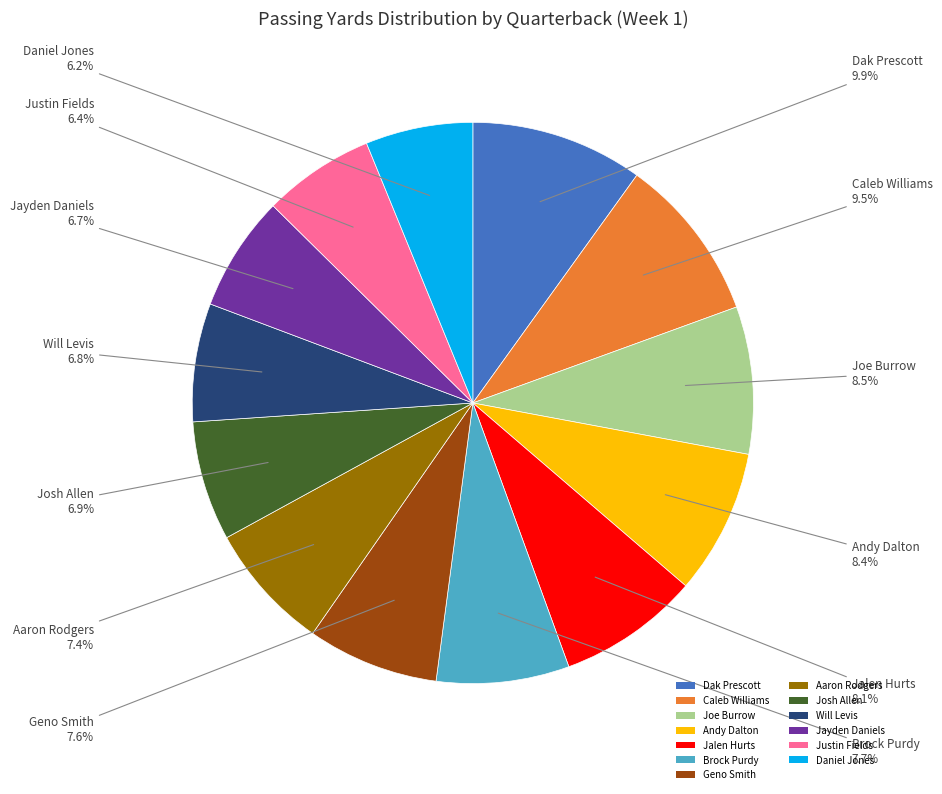

Is there a majority slice in this chart?

No